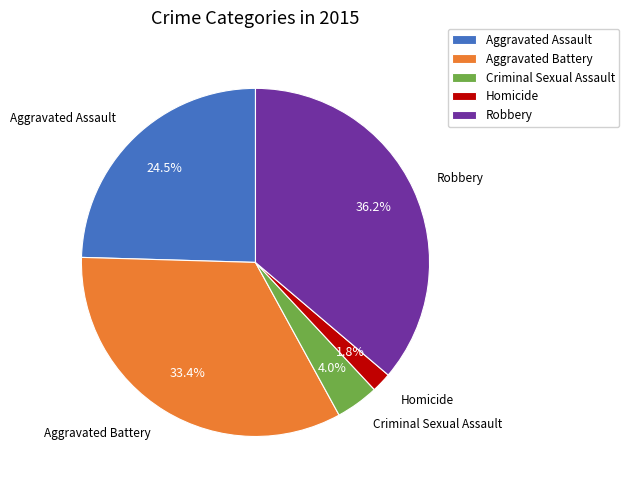

Combined, what portion of the pie is Aggravated Assault and Aggravated Battery?

58.0%